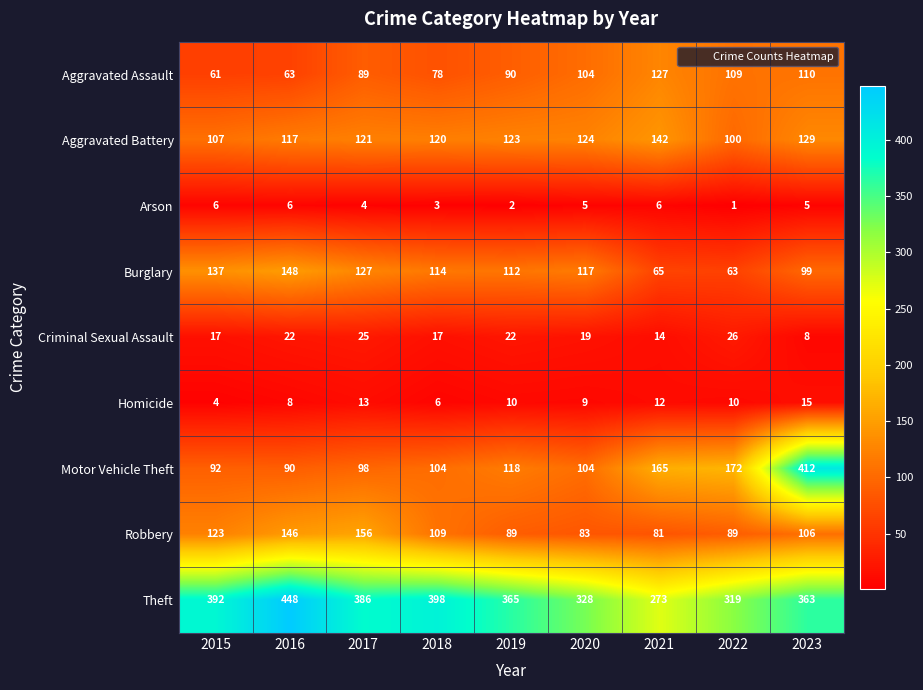

What is the difference between the second highest and second lowest values in the Aggravated Battery series?

22